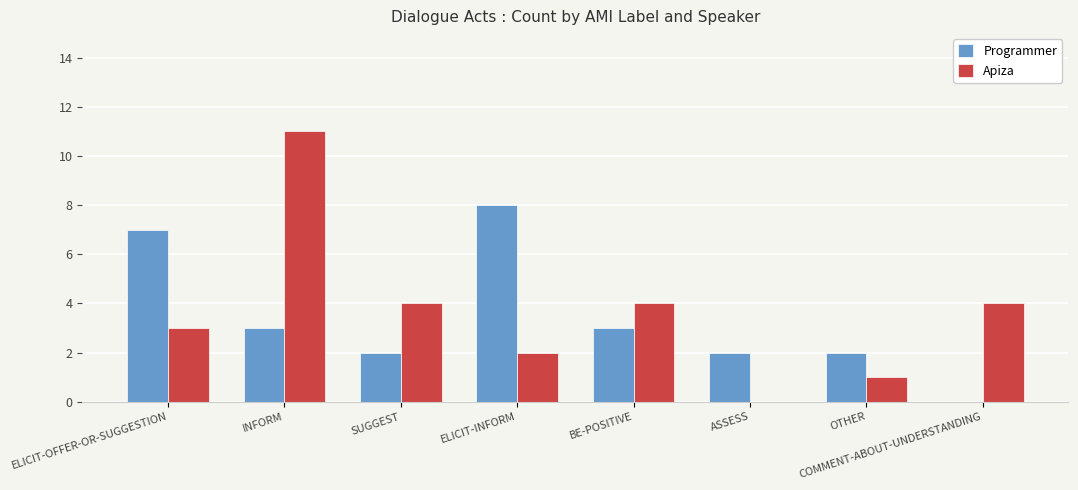

What is the sum of the Apiza values at ASSESS and INFORM?

11